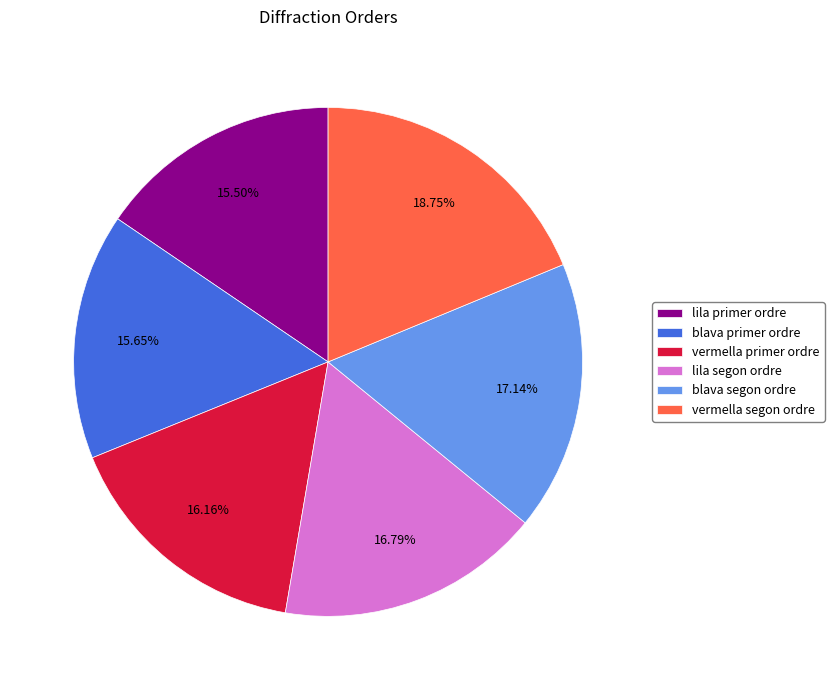

Is there a majority slice in this chart?

No